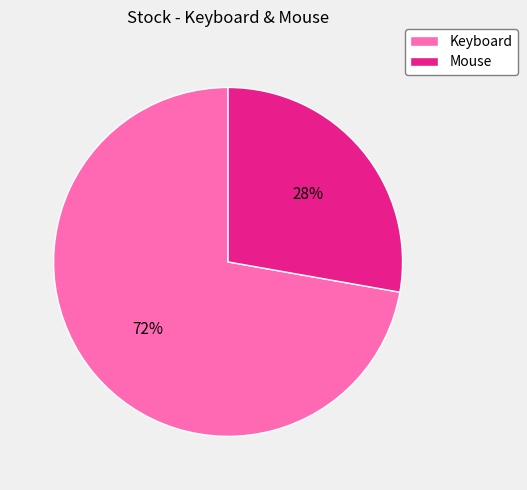

Do Mouse and Keyboard together represent more than half of the pie?

Yes